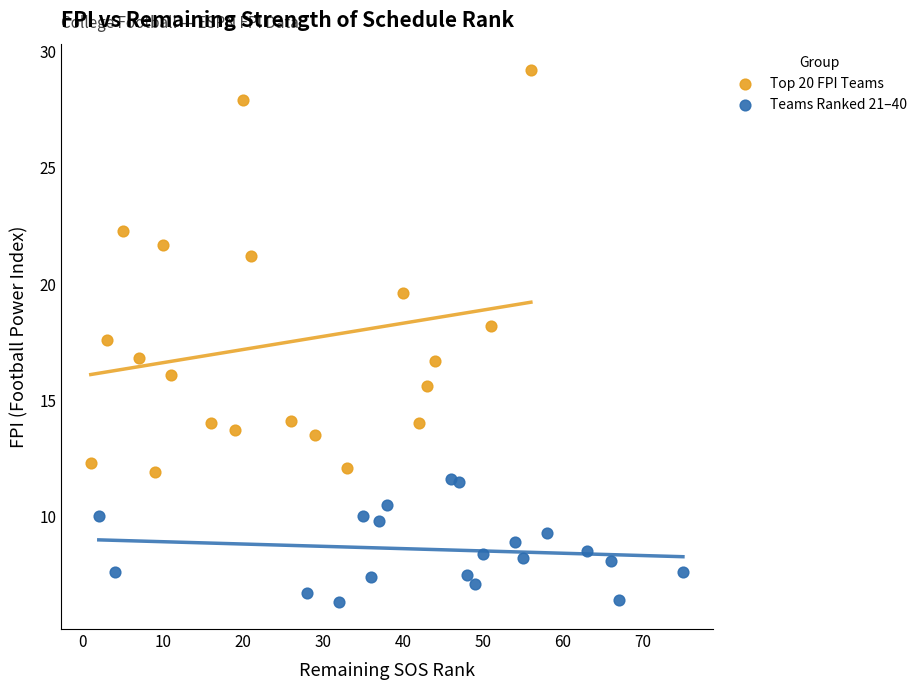

Which series has the largest Y range (max minus min)?

Top 20 FPI Teams